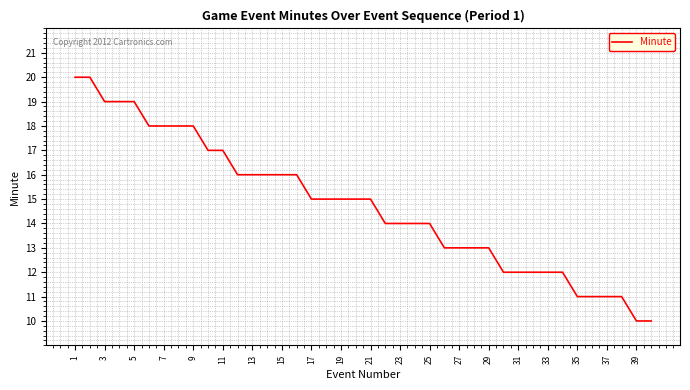

What is the difference between the second highest and second lowest values?

10